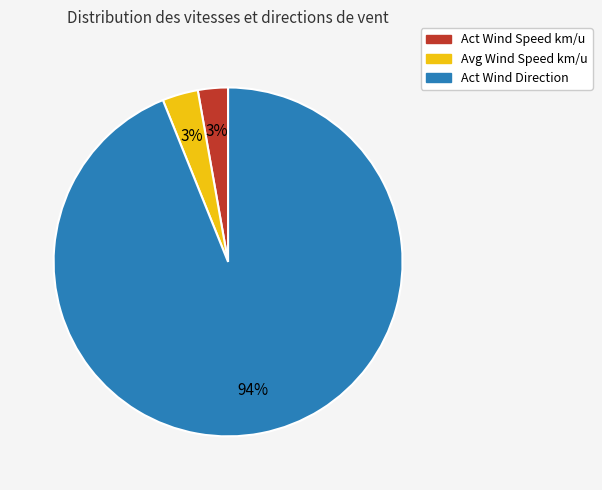

To the nearest percent, what is the difference between the largest and smallest slice percentages?

91%